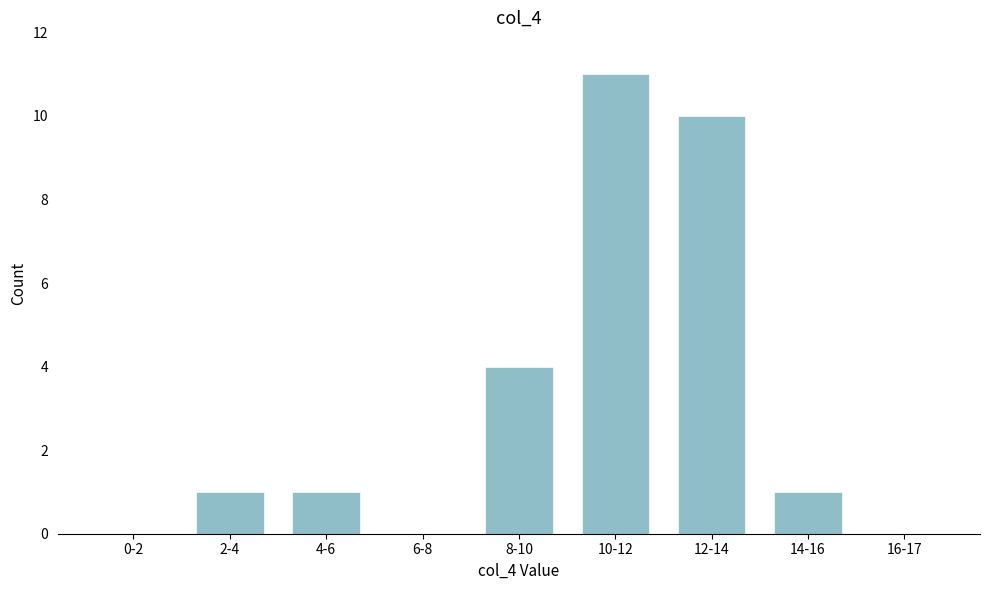

Reading left to right, transcribe all the data shown in this chart.

0-2=0	2-4=1	4-6=1	6-8=0	8-10=4	10-12=11	12-14=10	14-16=1	16-17=0